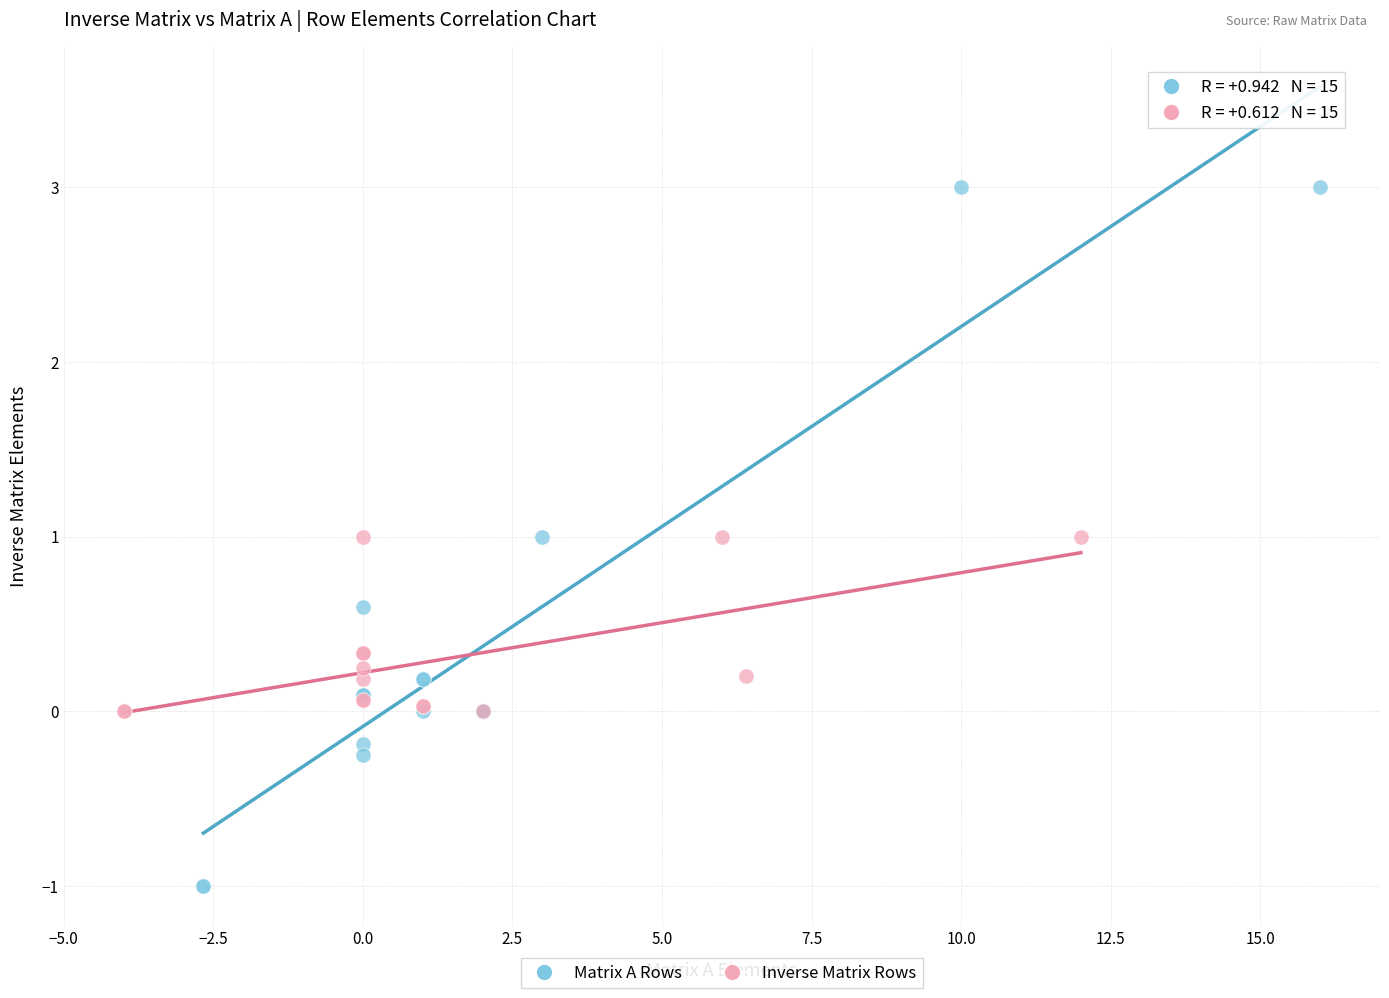

Which series reaches the minimum Y coordinate?

Matrix A Rows